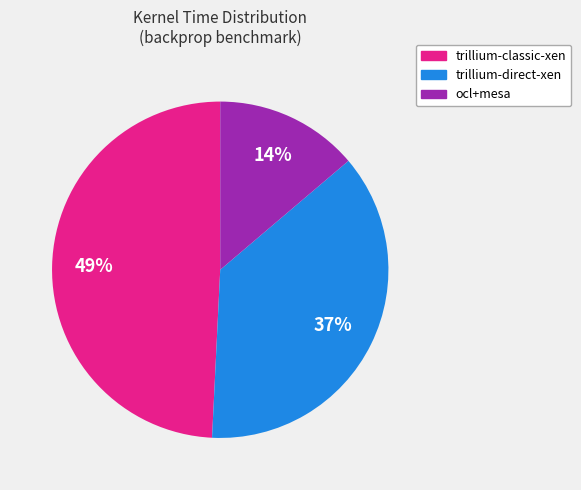

Count the number of slices in the pie.

3